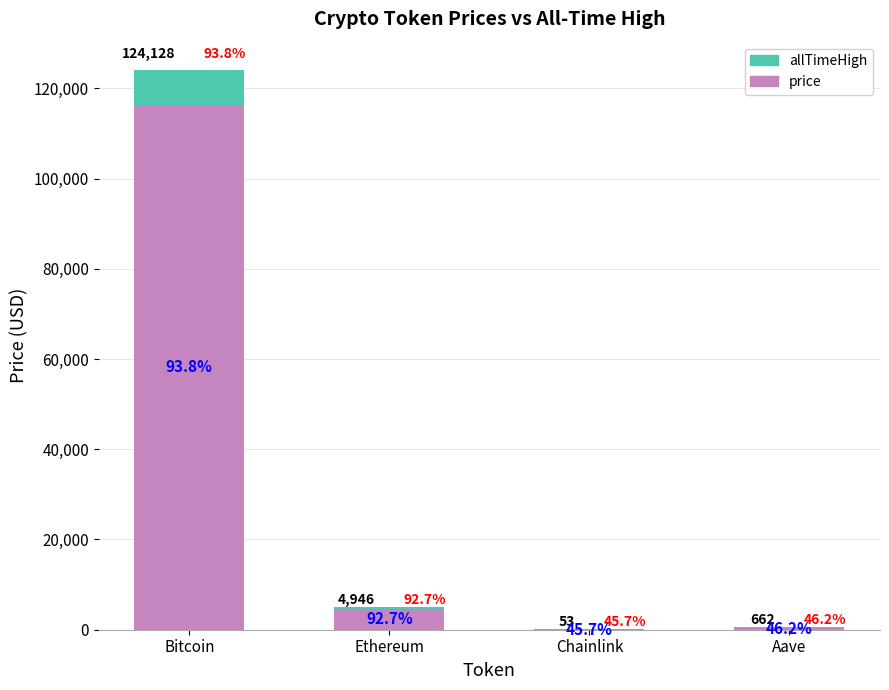

True or false: allTimeHigh has a value of 620.5 at Aave.

False